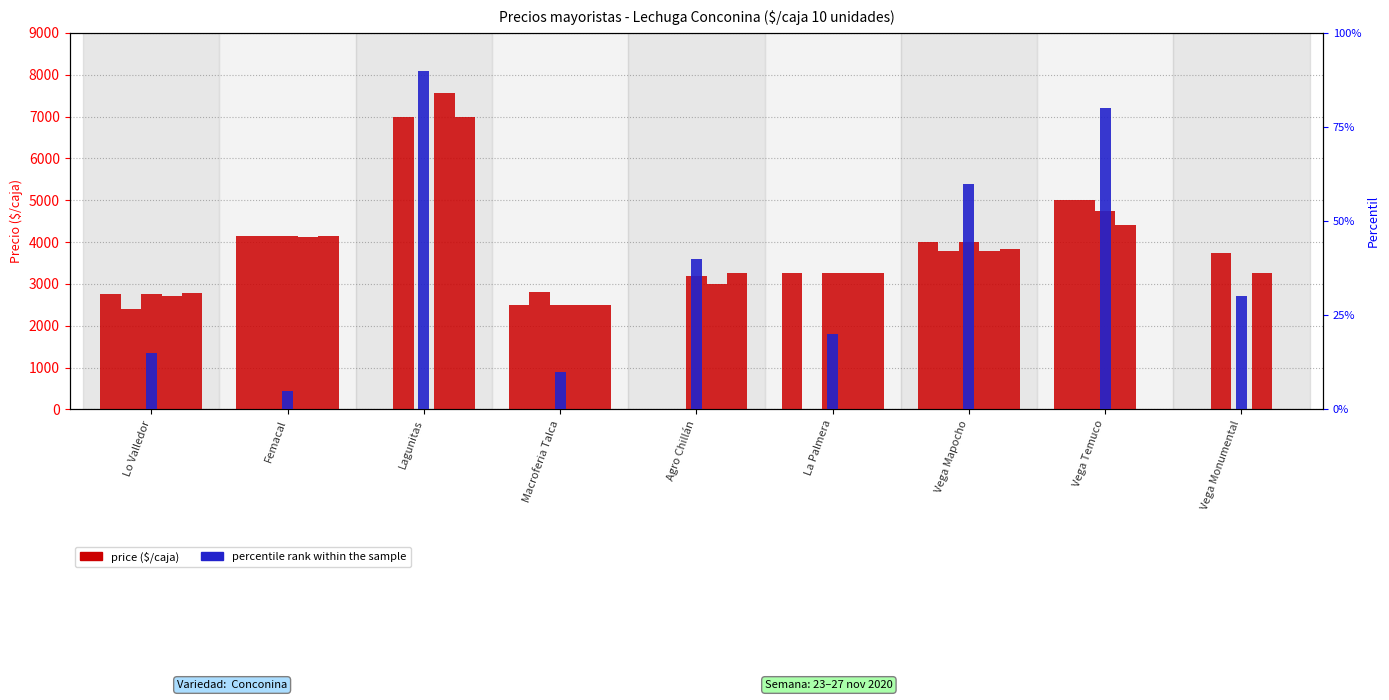

Is the value of Lunes at Agro Chillán greater than the value of percentile rank within the sample at Vega Temuco?

No